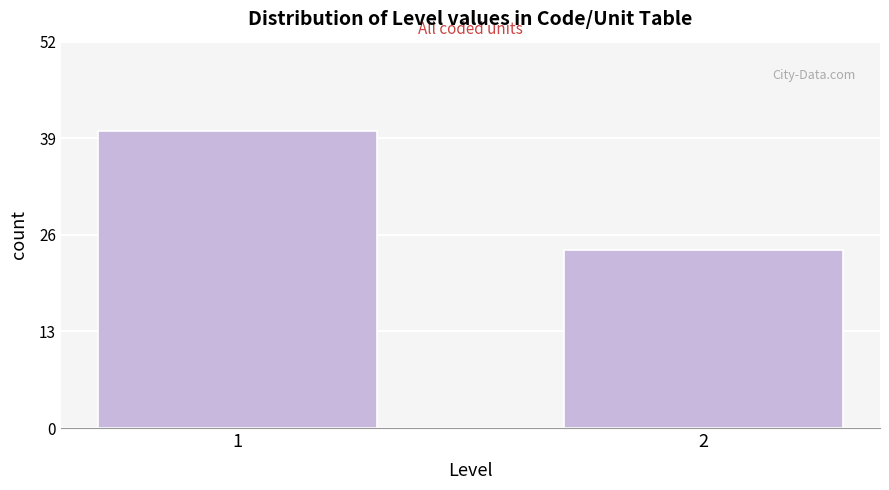

Reading right to left, what are all the values shown in this chart?

2=24	1=40